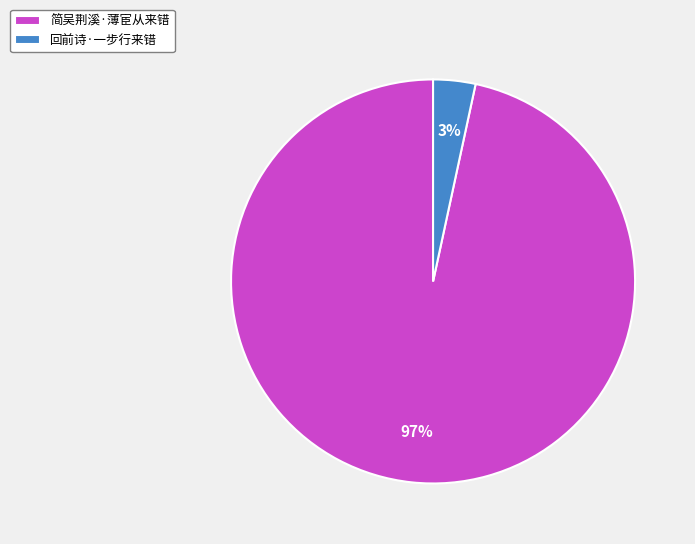

To the nearest percent, what portion does 简吴荆溪·薄宦从来错 represent?

97%